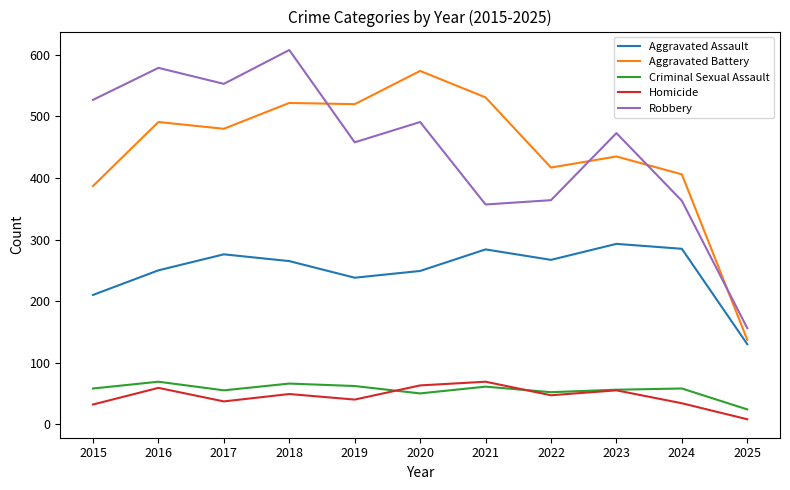

Is it true that Criminal Sexual Assault equals 103 at 2016?

False